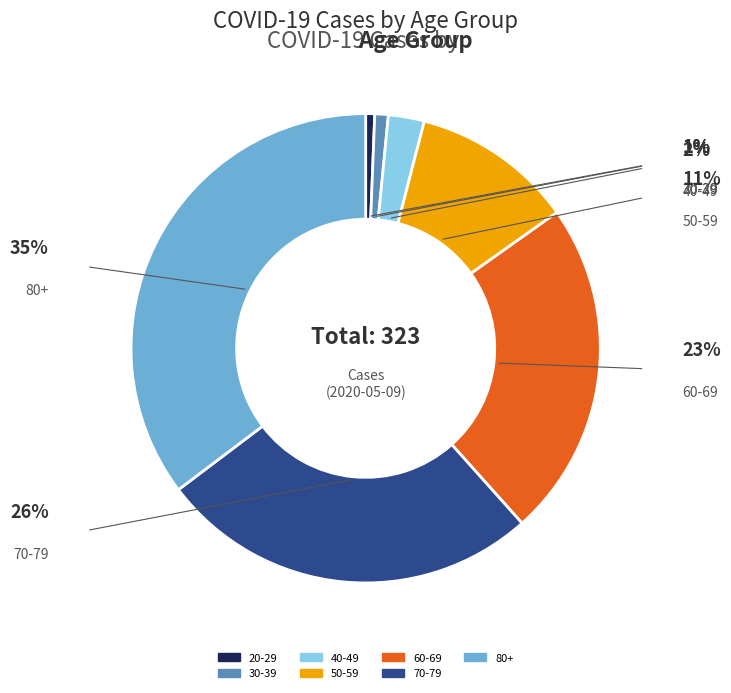

Is there any slice that represents more than half of the pie?

No